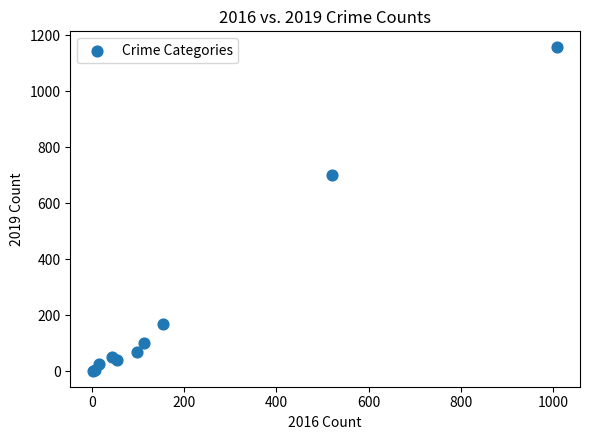

What Y value in the scatter plot is closest to 579?

702